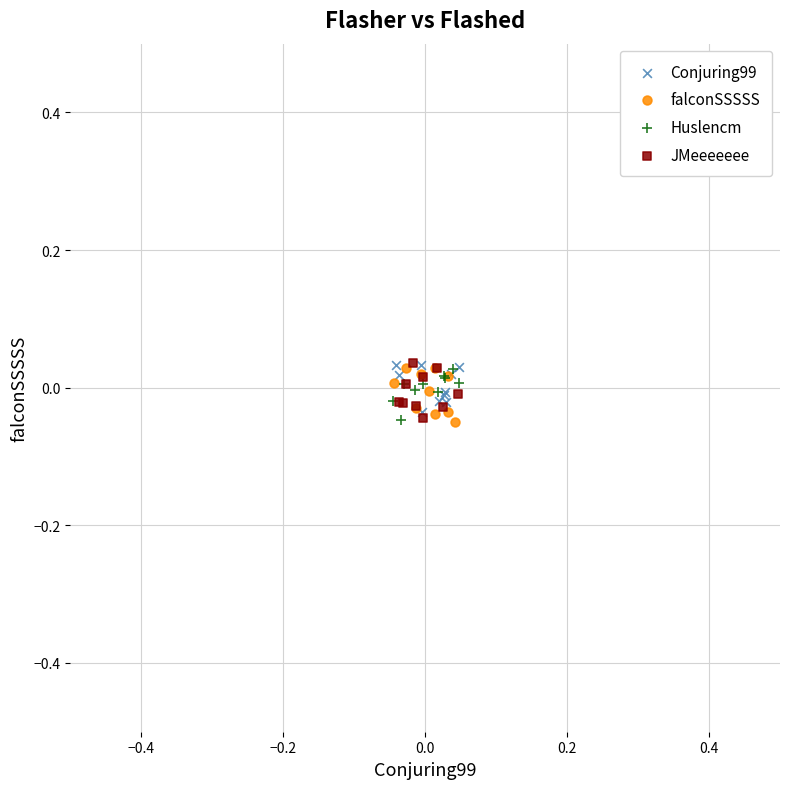

What are all the series names shown in the legend?

Conjuring99, falconSSSSS, Huslencm, JMeeeeeee